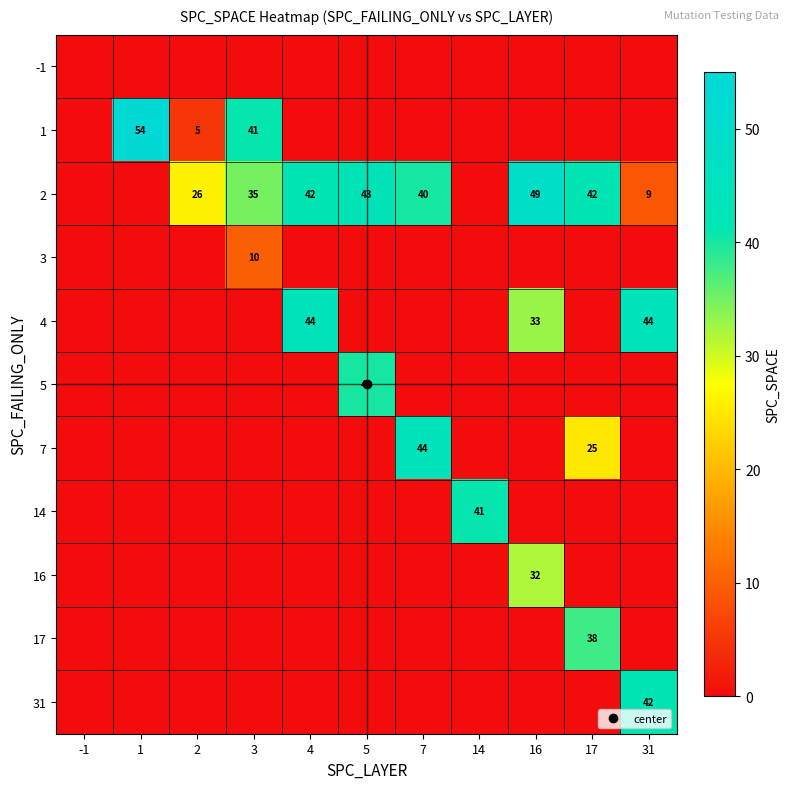

True or false: 4 has a value of 25 at -1.

False